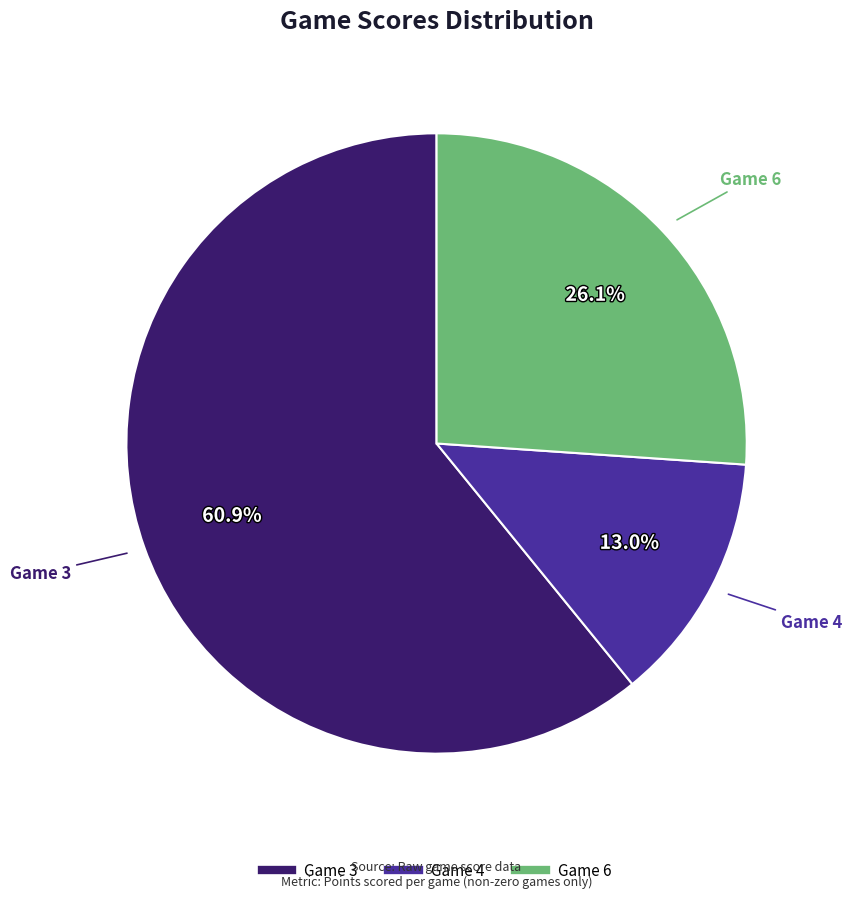

Combined, what portion of the pie is Game 3 and Game 4?

73.9%